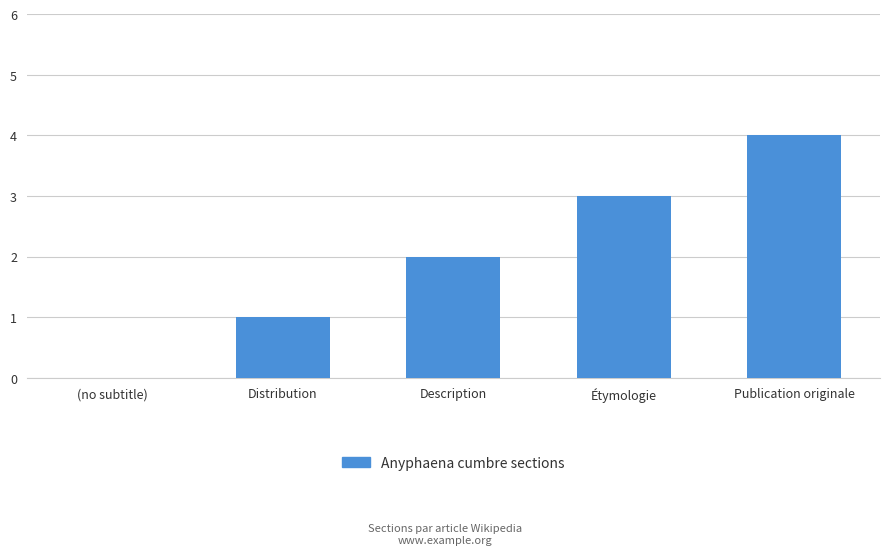

What is the sum of the values at Étymologie and Publication originale?

7